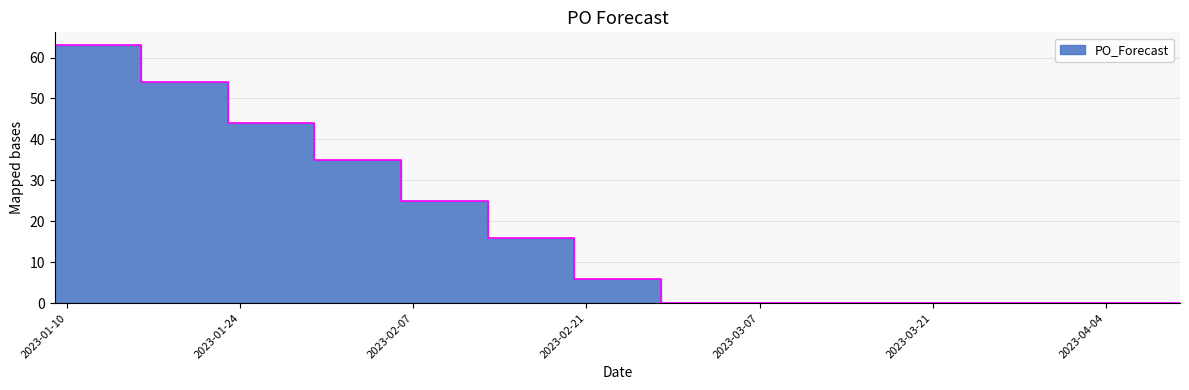

What is the change in value from 2023-02-13 to 2023-03-06?

-16